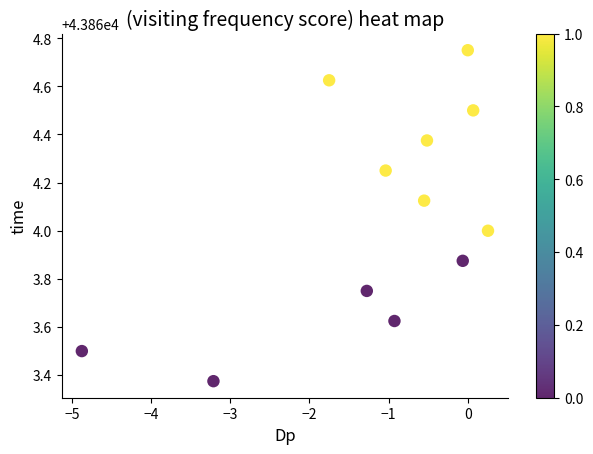

What is the range of X values (max minus min)?

5.1